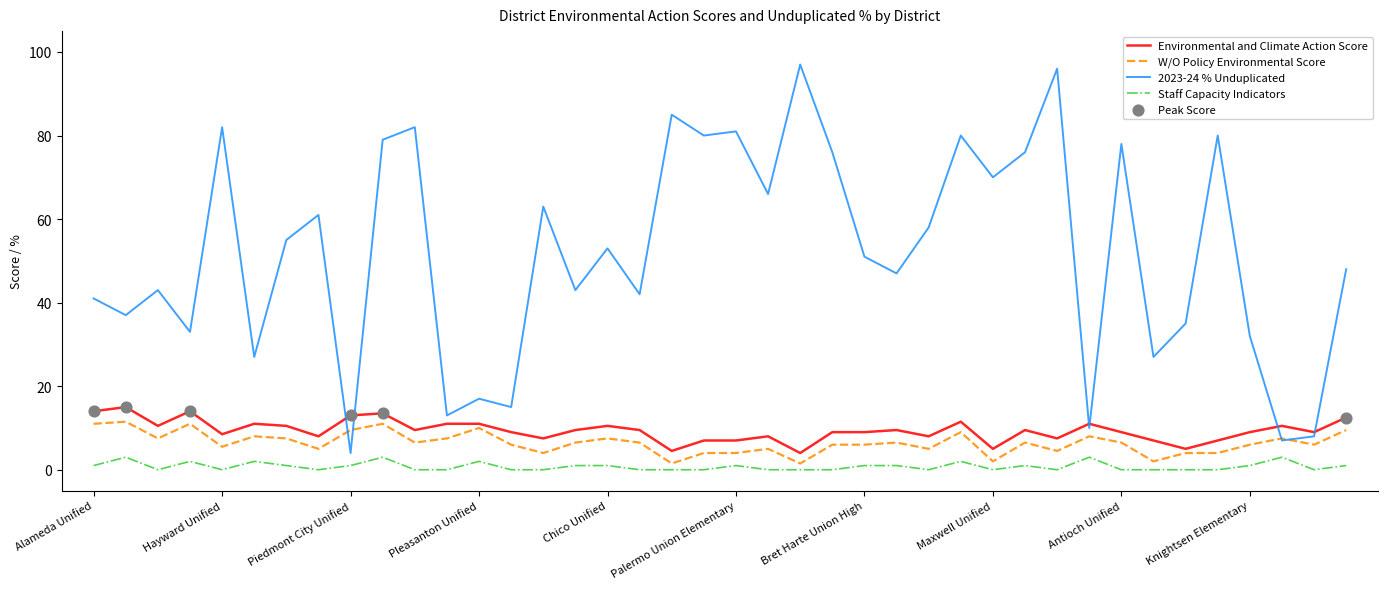

Which series has the largest total across all categories?

2023-24 % Unduplicated